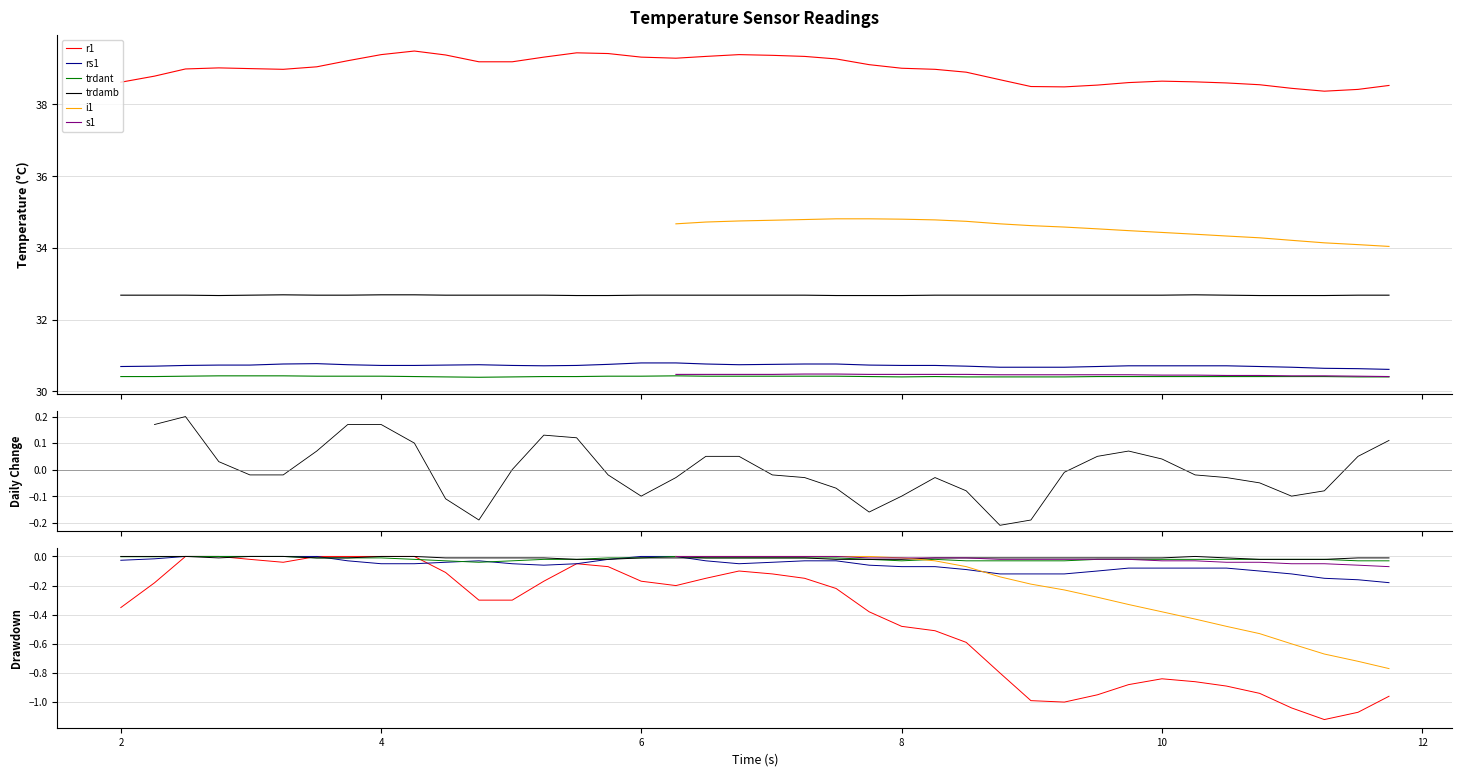

True or false: i1 and r1 intersect in this chart.

False